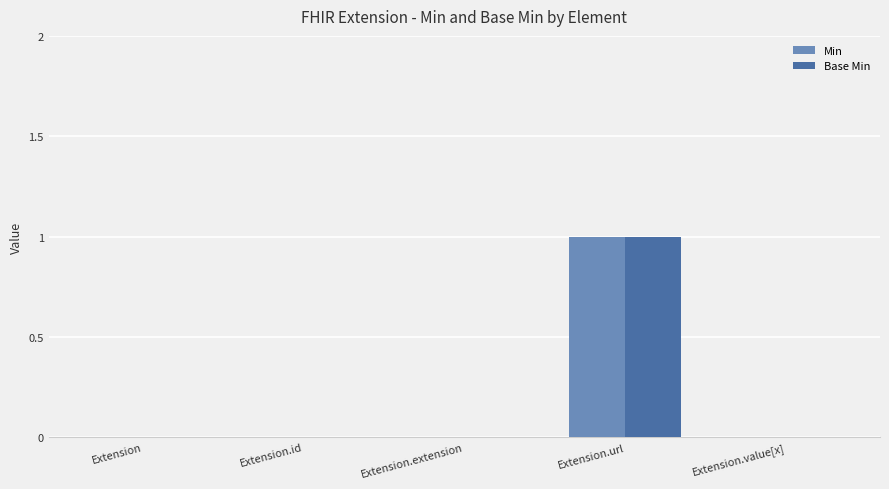

Does the chart contain stacked bars?

No